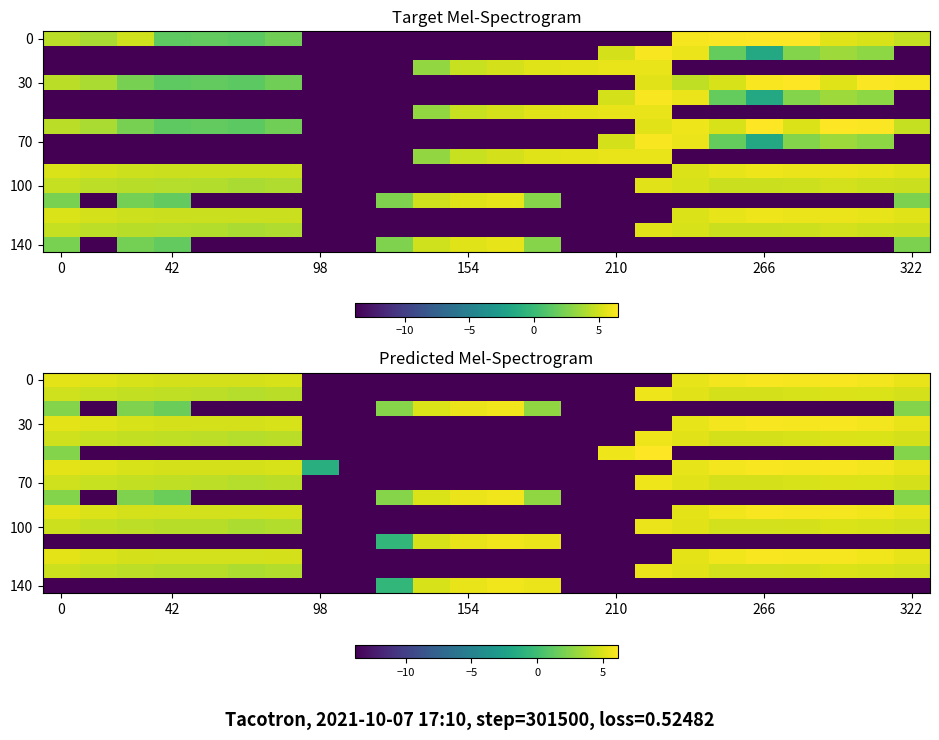

What is the spread (max minus min) of values at 98?

12.5